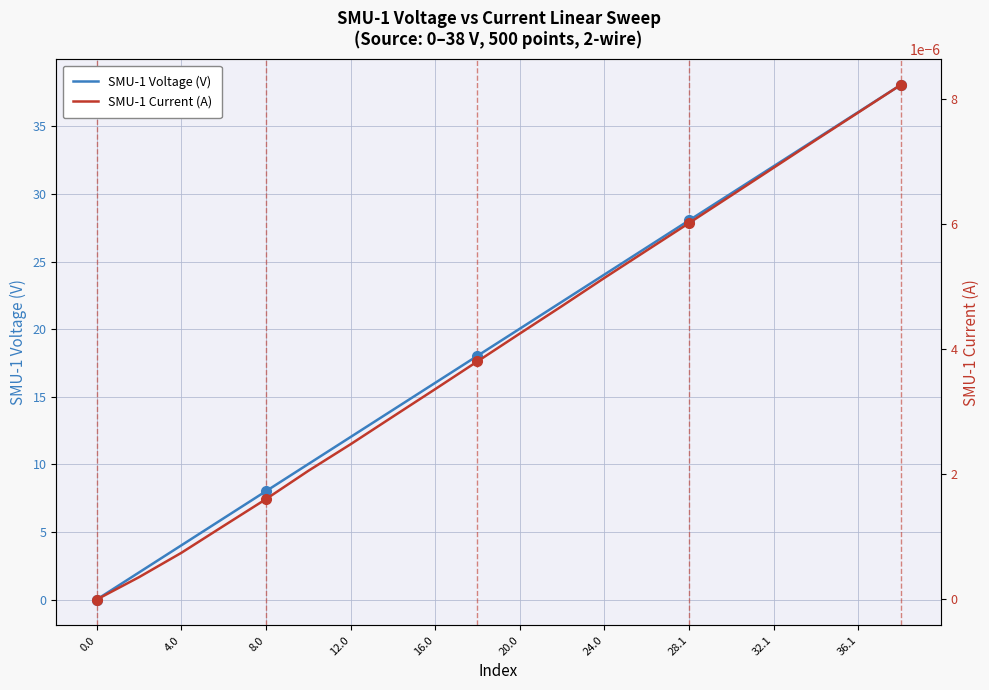

Count the number of data series in this chart.

2